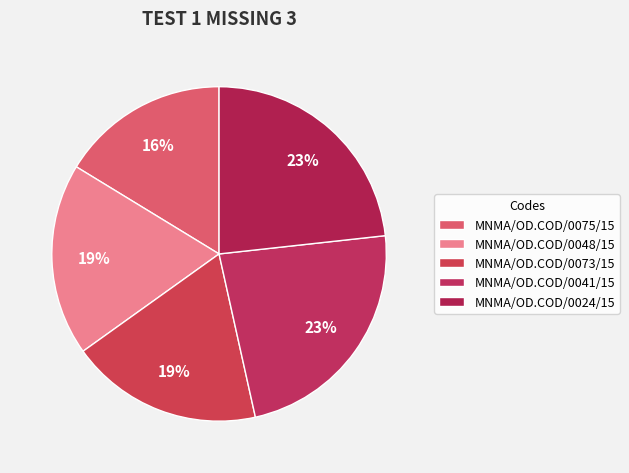

How much of the chart is everything except MNMA/OD.COD/0073/15?

81.4%